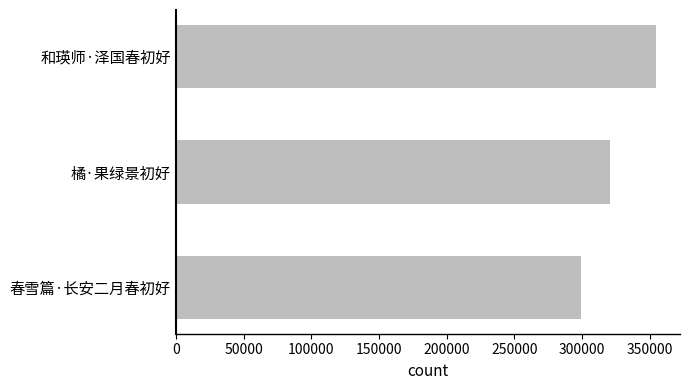

Reading top to bottom, extract all data points from this chart.

354663	321028	299557